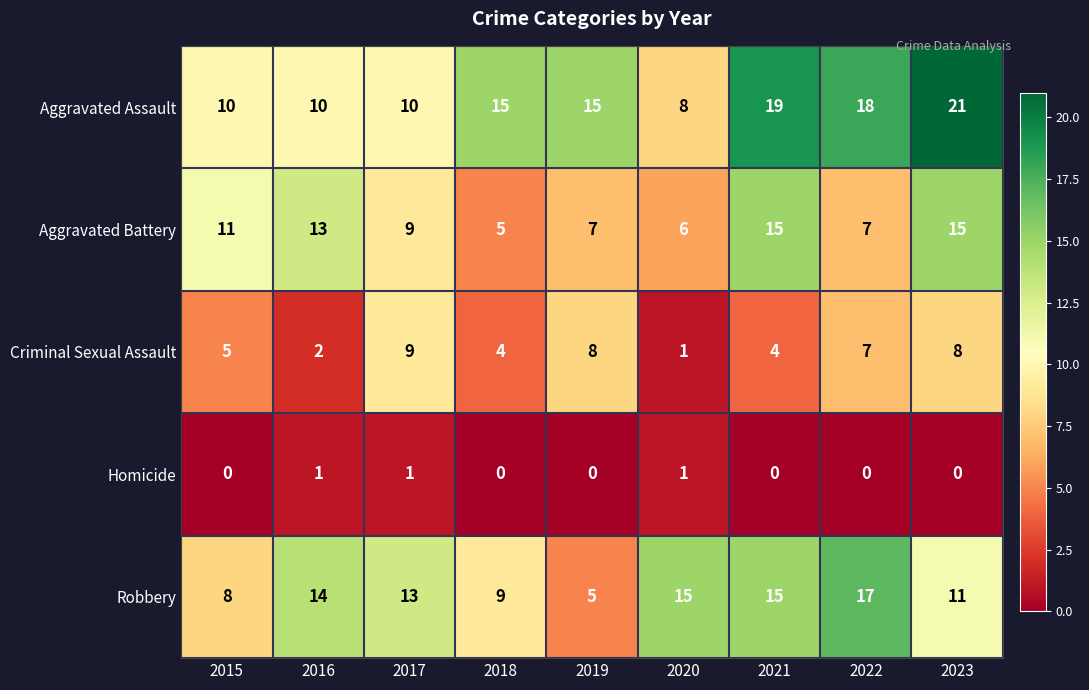

At which label is Robbery closest to 11?

2023